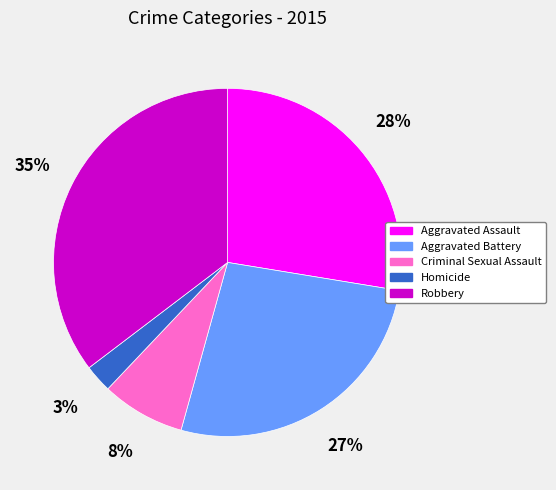

Rank the categories by value from highest to lowest.

Robbery, Aggravated Assault, Aggravated Battery, Criminal Sexual Assault, Homicide